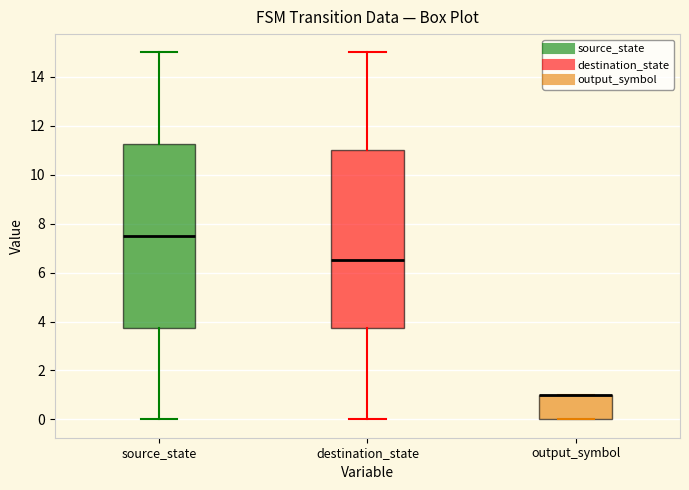

Reading left to right, transcribe this box plot: for each box, give where its median line is, the range the box spans, and where its two whiskers end, as read against the y-axis. The values are not printed on the chart, so give them approximately, as read against the axis.

source_state: median 7.6, box 3.8 to 11.2, whiskers 0.0 to 15.0
destination_state: median 6.6, box 3.8 to 11.0, whiskers 0.0 to 15.0
output_symbol: median 1.0 (drawn on the box's upper edge), box 0.0 to 1.0, whiskers 0.0 to 1.0